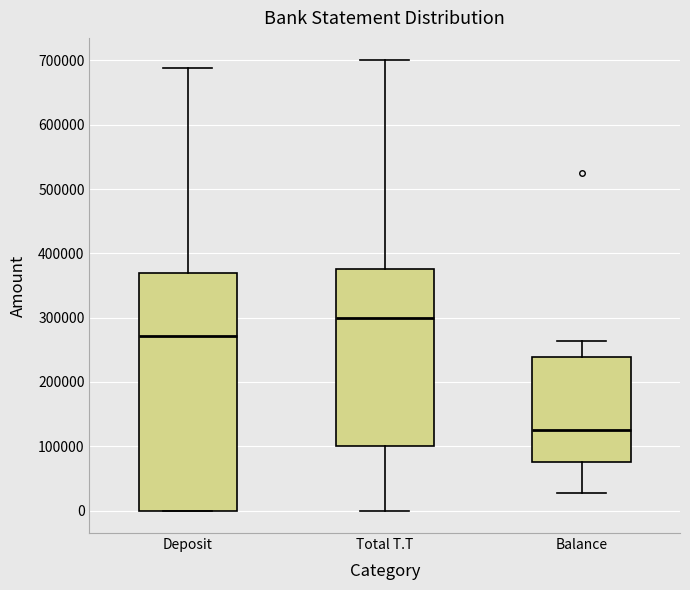

Reading left to right, read every box against the y-axis: the position of its median line, the range the box covers, and the ends of its whiskers. The values are not printed on the chart, so give them approximately, as read against the axis.

Deposit: median 270000, box 0 to 370000, whiskers 0 to 690000
Total T.T: median 300000, box 100000 to 380000, whiskers 0 to 700000
Balance: median 130000, box 70000 to 240000, whiskers 30000 to 260000